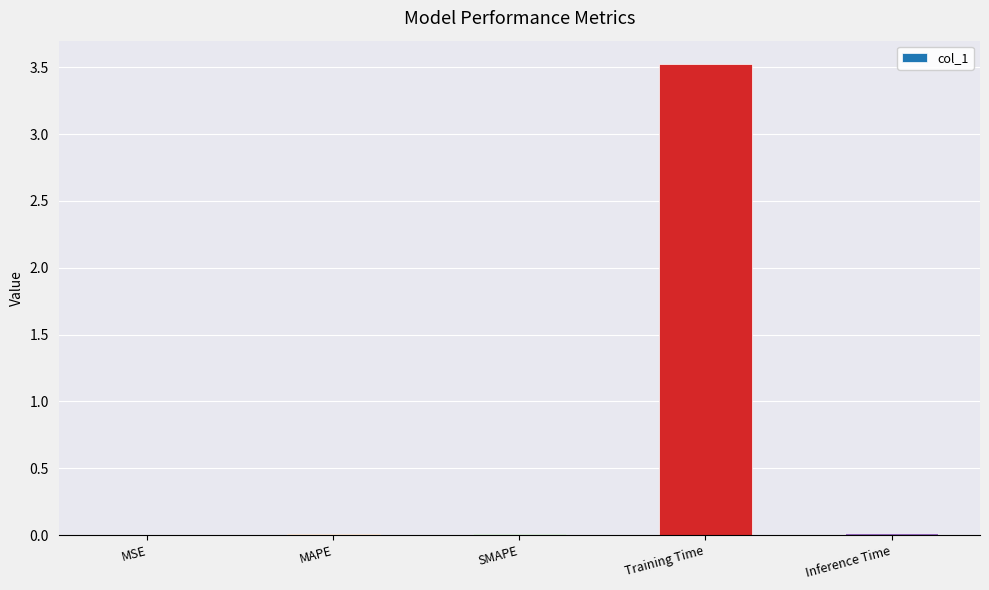

What is the sum of all values?

3.6